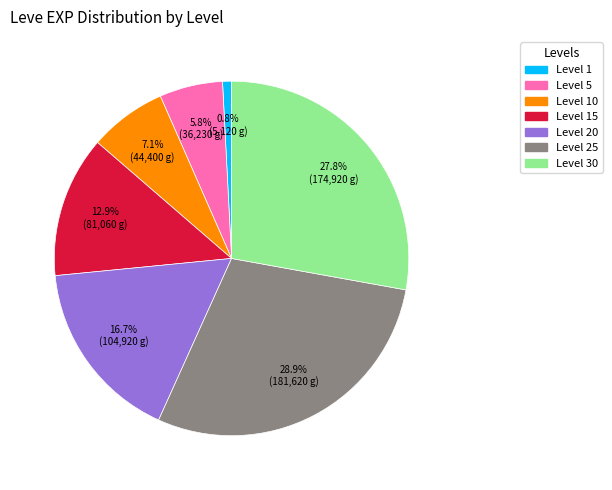

Does any single category account for the majority?

No